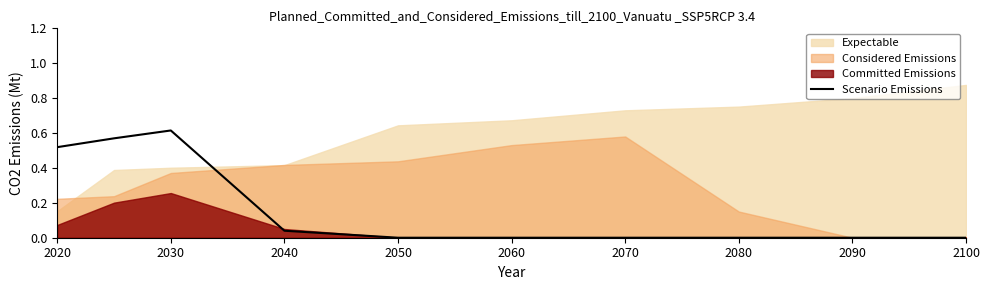

The value of Scenario Emissions at 2050 is 0.0. True or false?

True